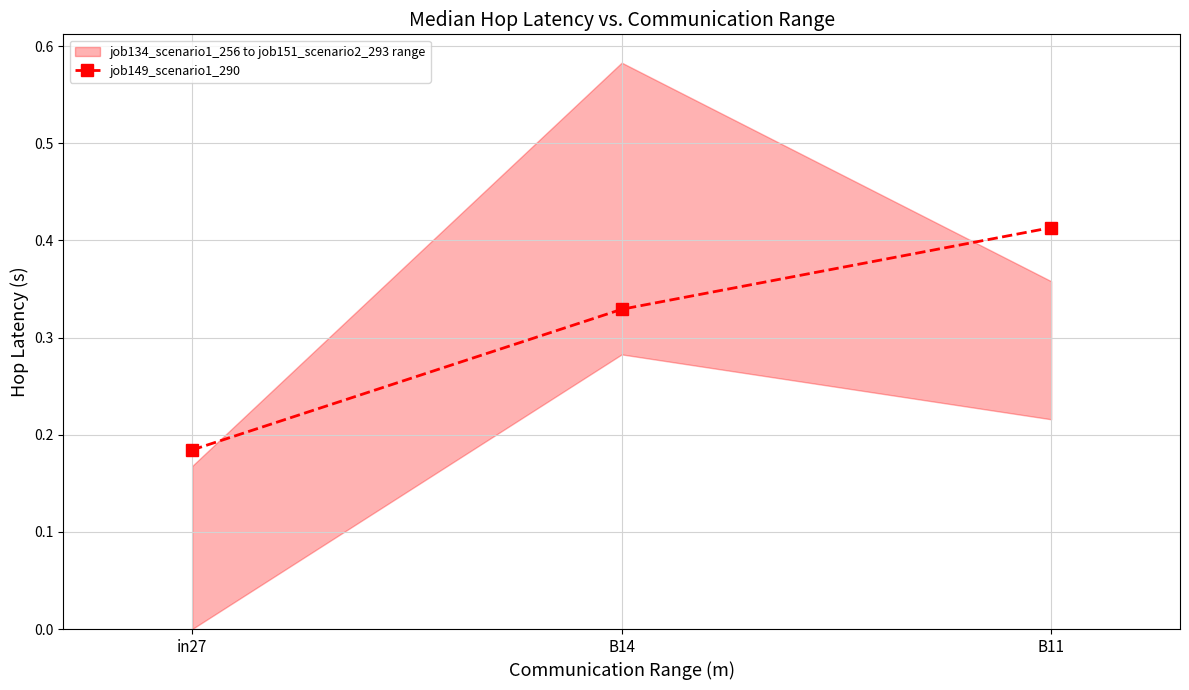

At which category does the chart reach its peak across all series?

B11